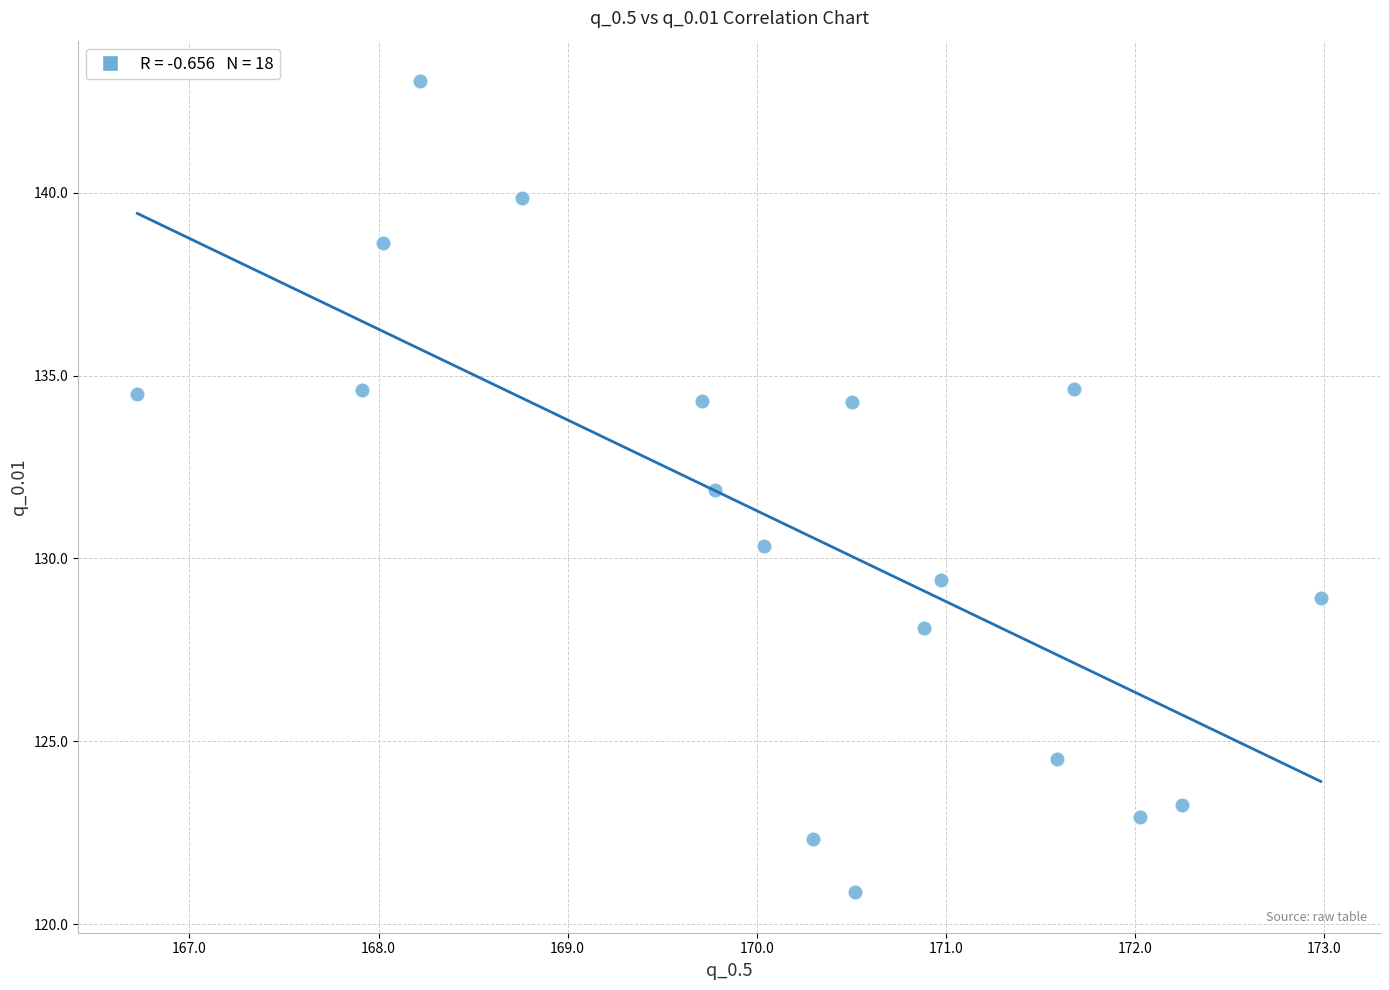

What is the range of Y values (max minus min)?

22.2